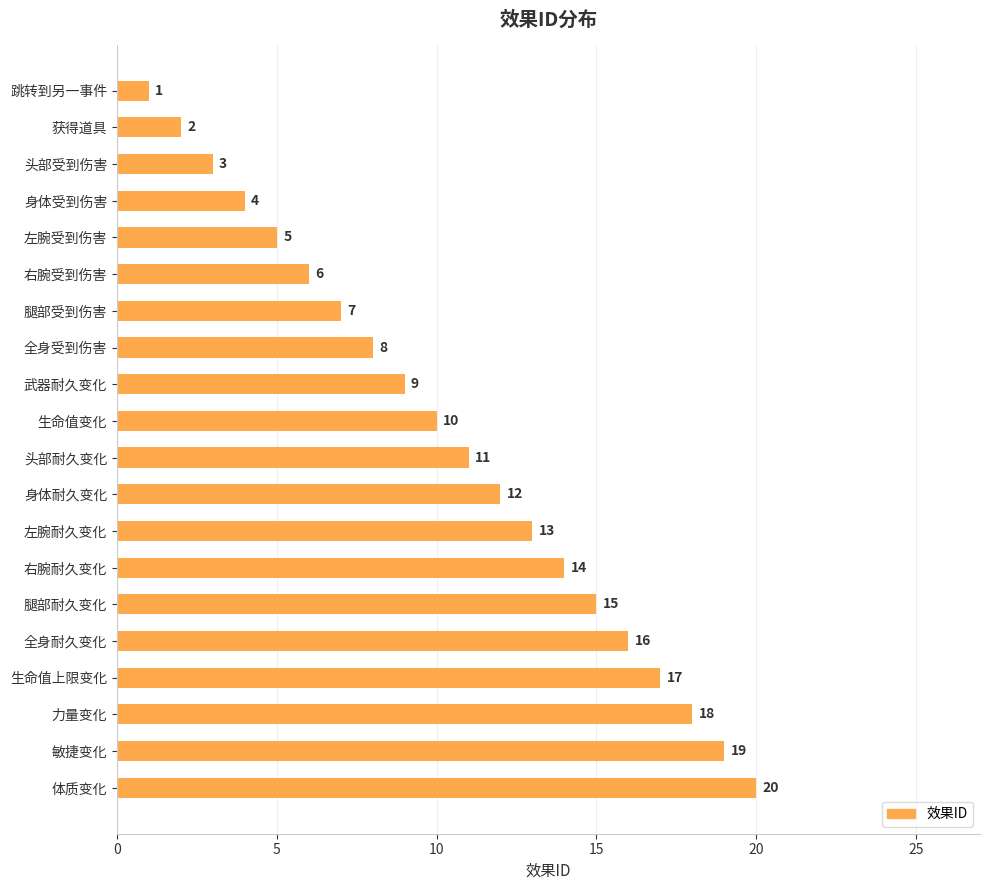

What is the maximum value shown in the chart?

20